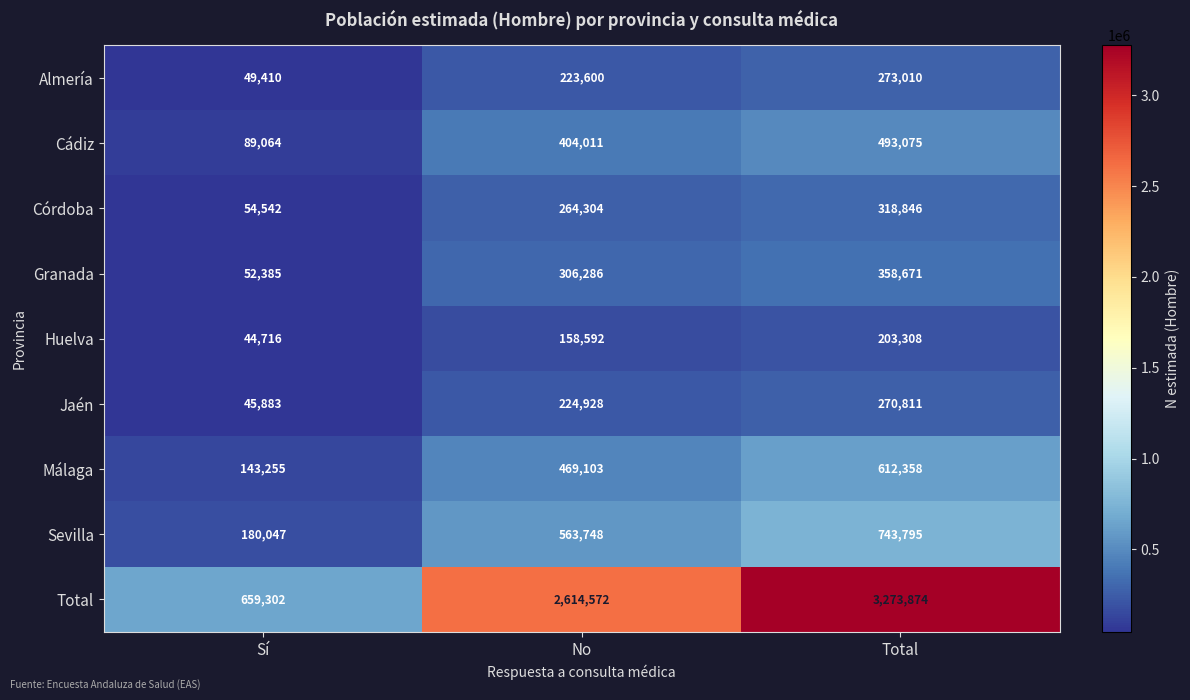

Count the Jaén values in the range 45883 to 270811.

3